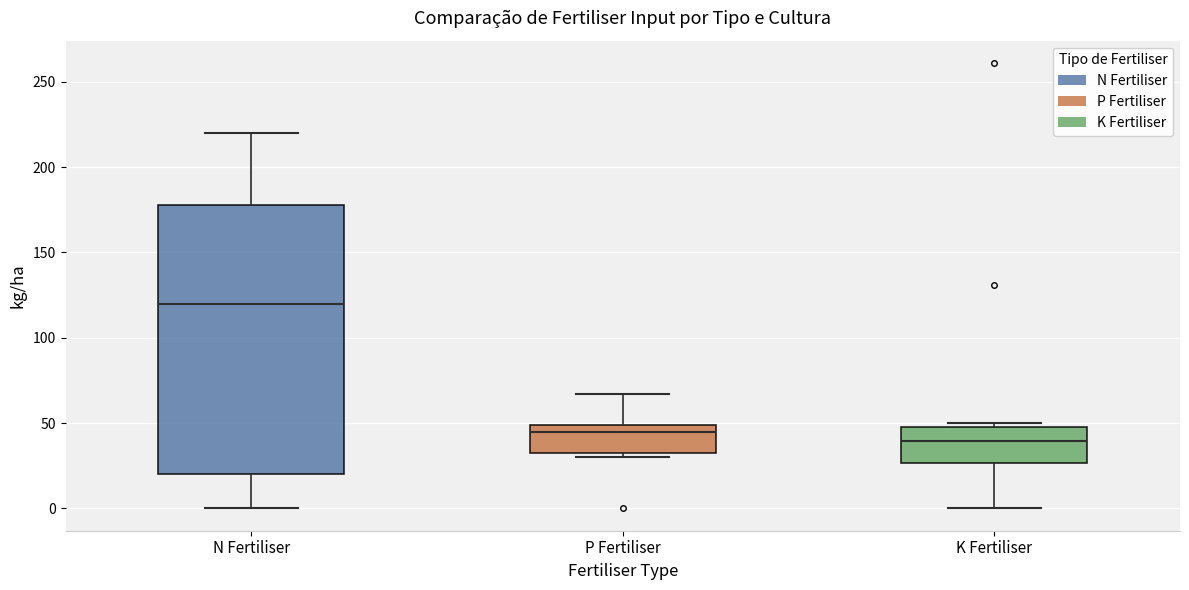

Which box's median line is the lowest?

K Fertiliser